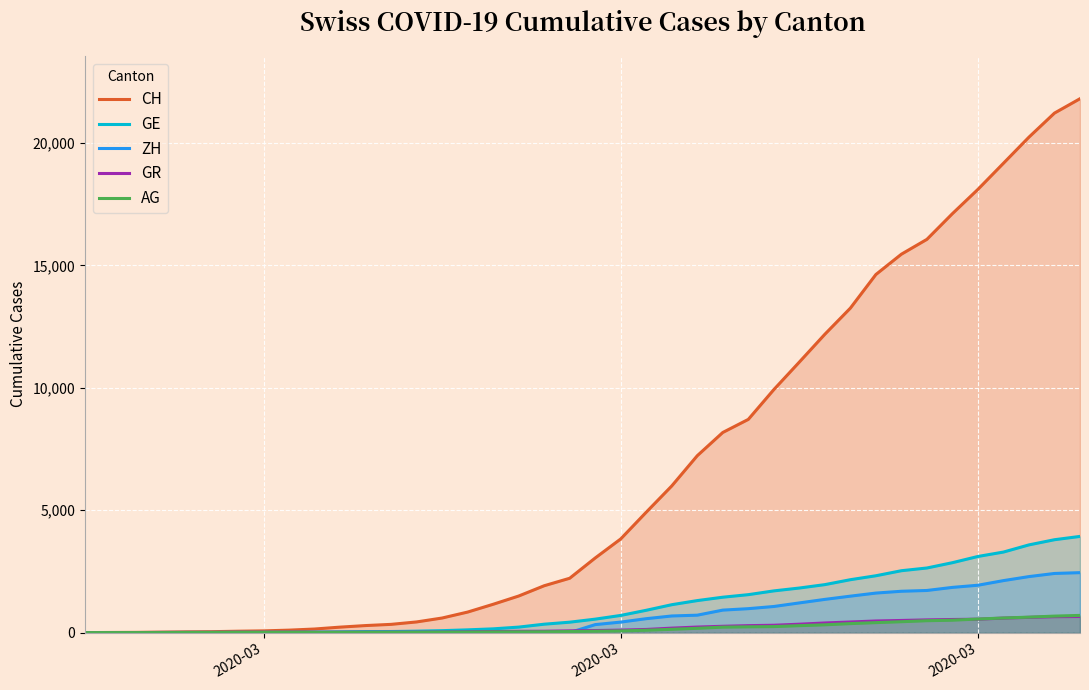

True or false: GR and CH intersect in this chart.

False